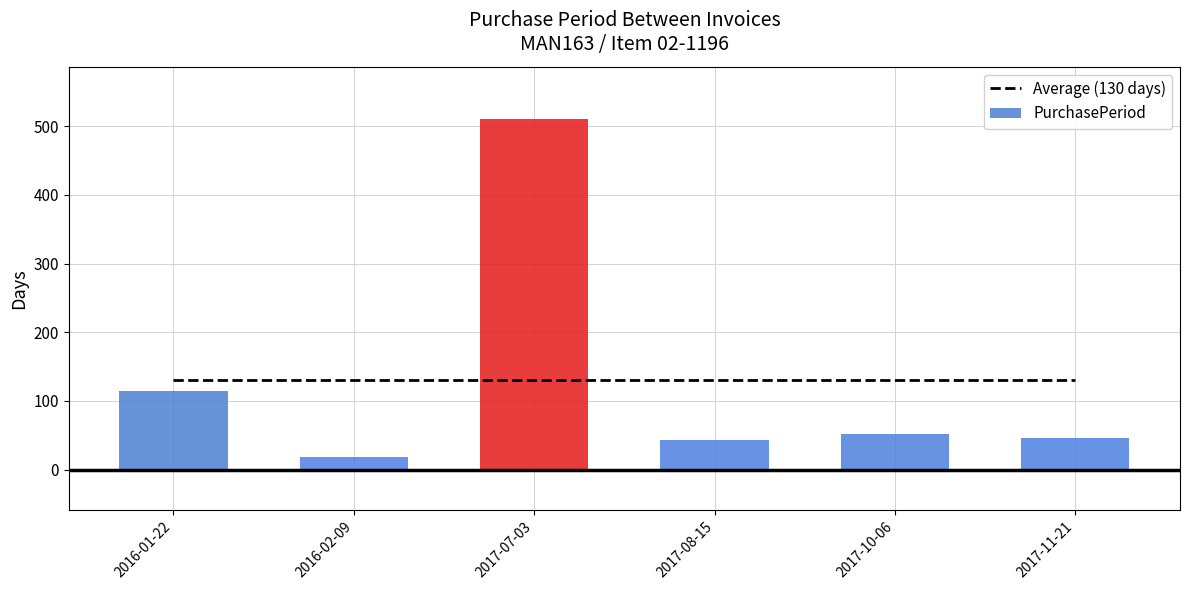

True or false: PurchasePeriod has a value of 24.3 at 2017-08-15.

False